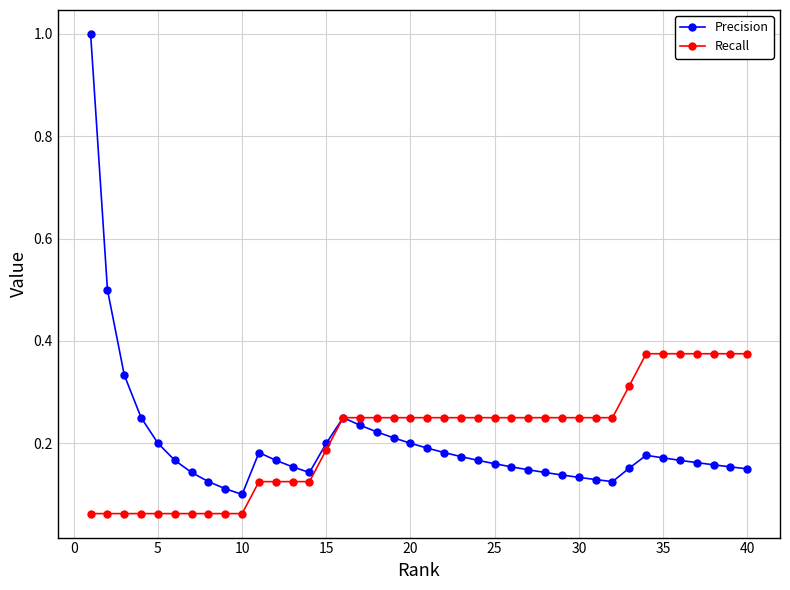

At how many categories does at least one series exceed 0?

40